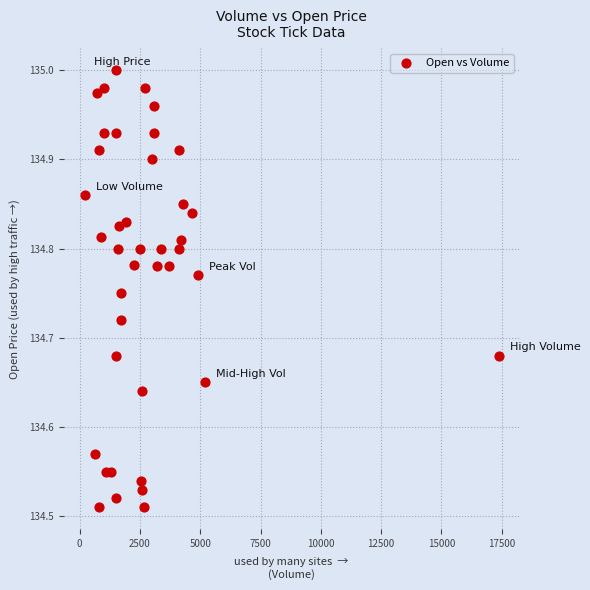

What is the range of X values (max minus min)?

17169.0